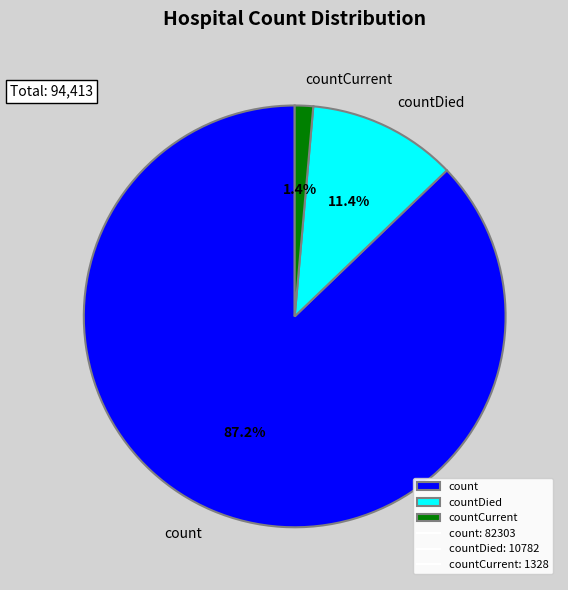

Is the sum of countDied and countCurrent greater than half?

No